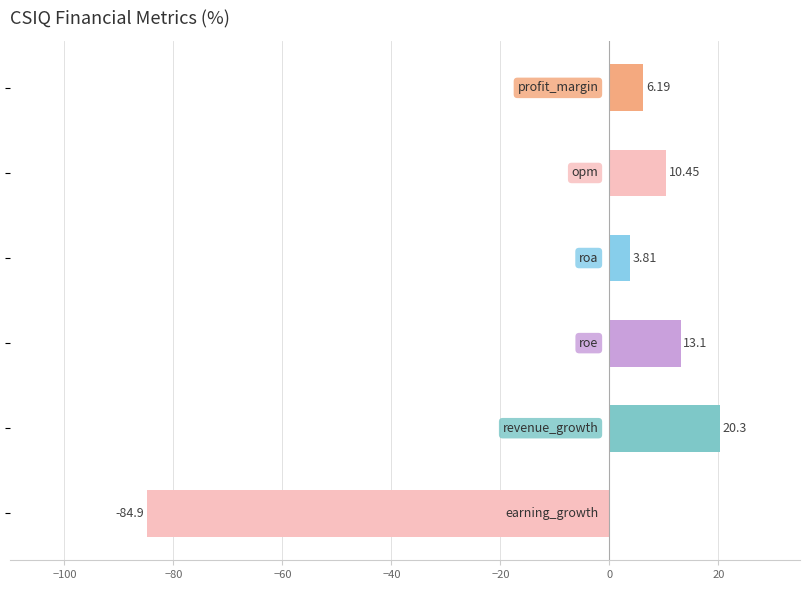

What is the average value?

-5.2